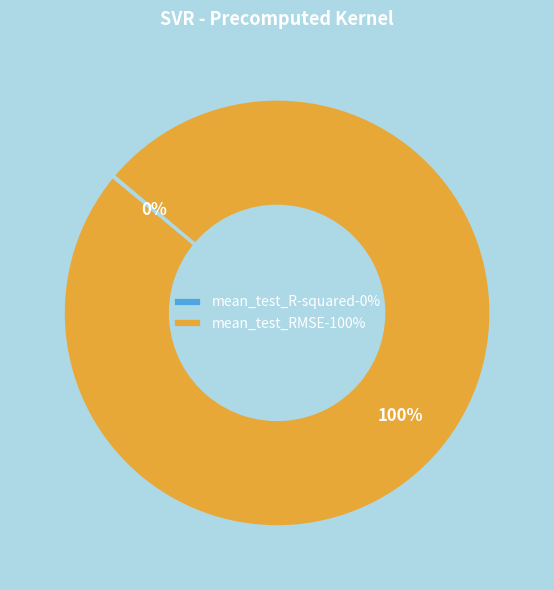

Is there any slice that represents more than half of the pie?

Yes